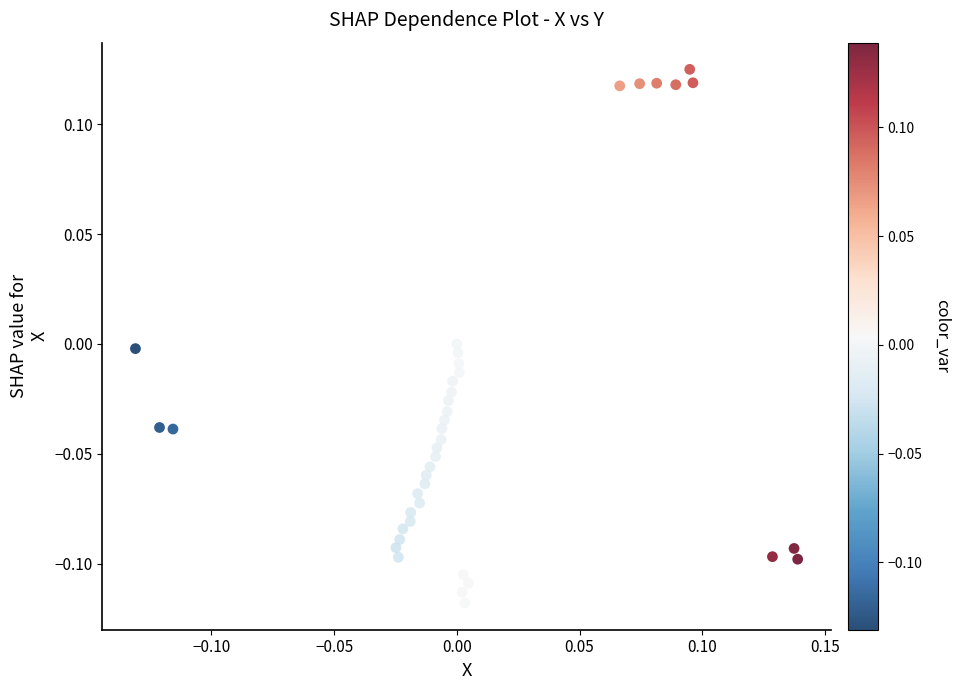

What is the range of X values (max minus min)?

0.3